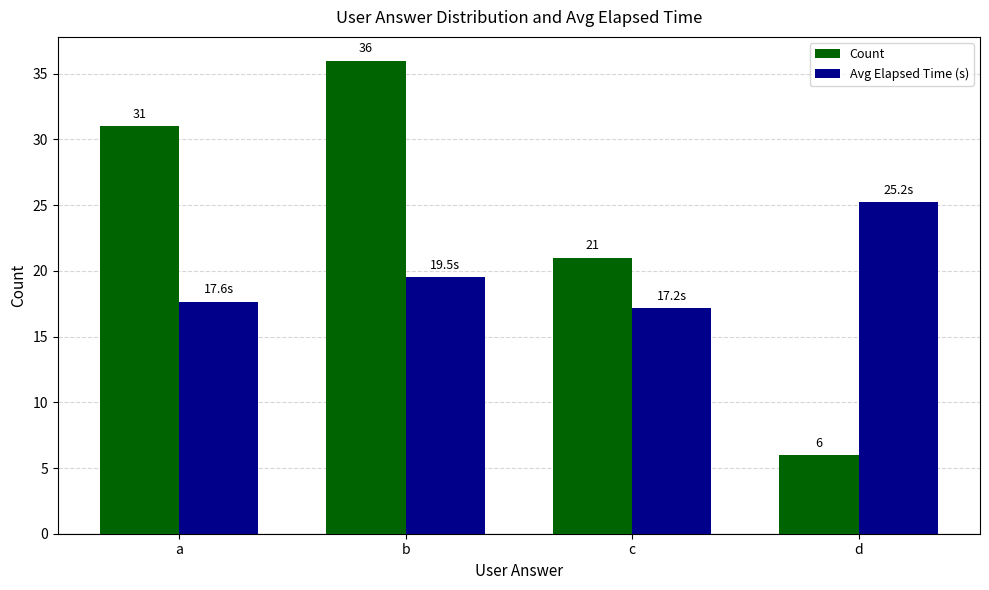

At which label is Avg Elapsed Time (s) closest to 21?

b